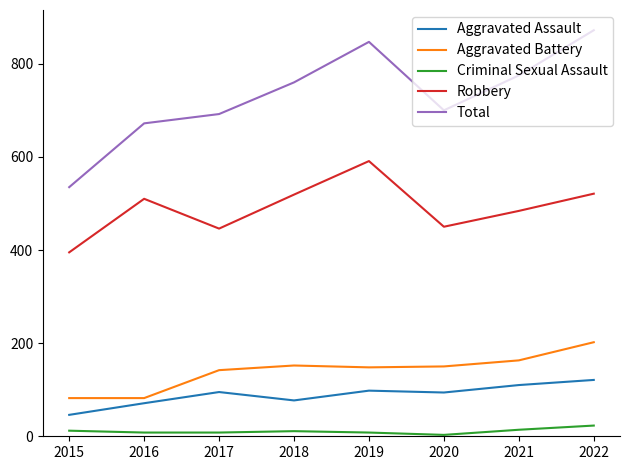

True or false: Robbery and Aggravated Assault intersect in this chart.

False